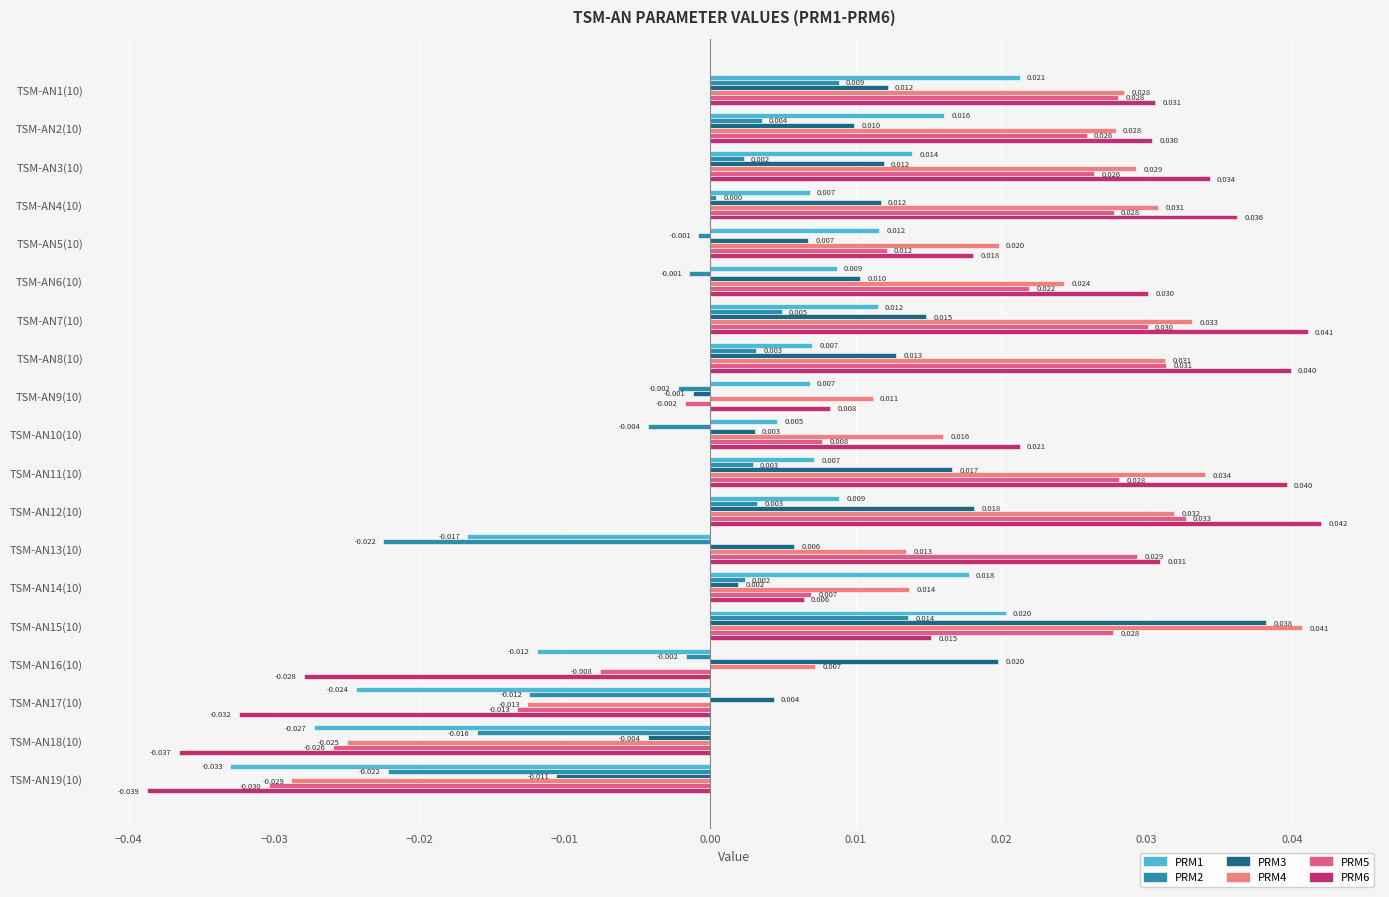

Is the value of PRM6 at TSM-AN13(10) greater than the value of PRM5 at TSM-AN4(10)?

Yes